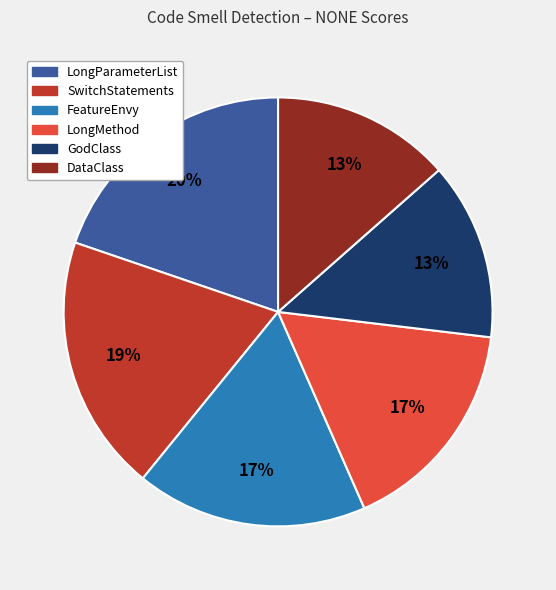

The LongParameterList slice represents 20% of the pie. True or false?

True